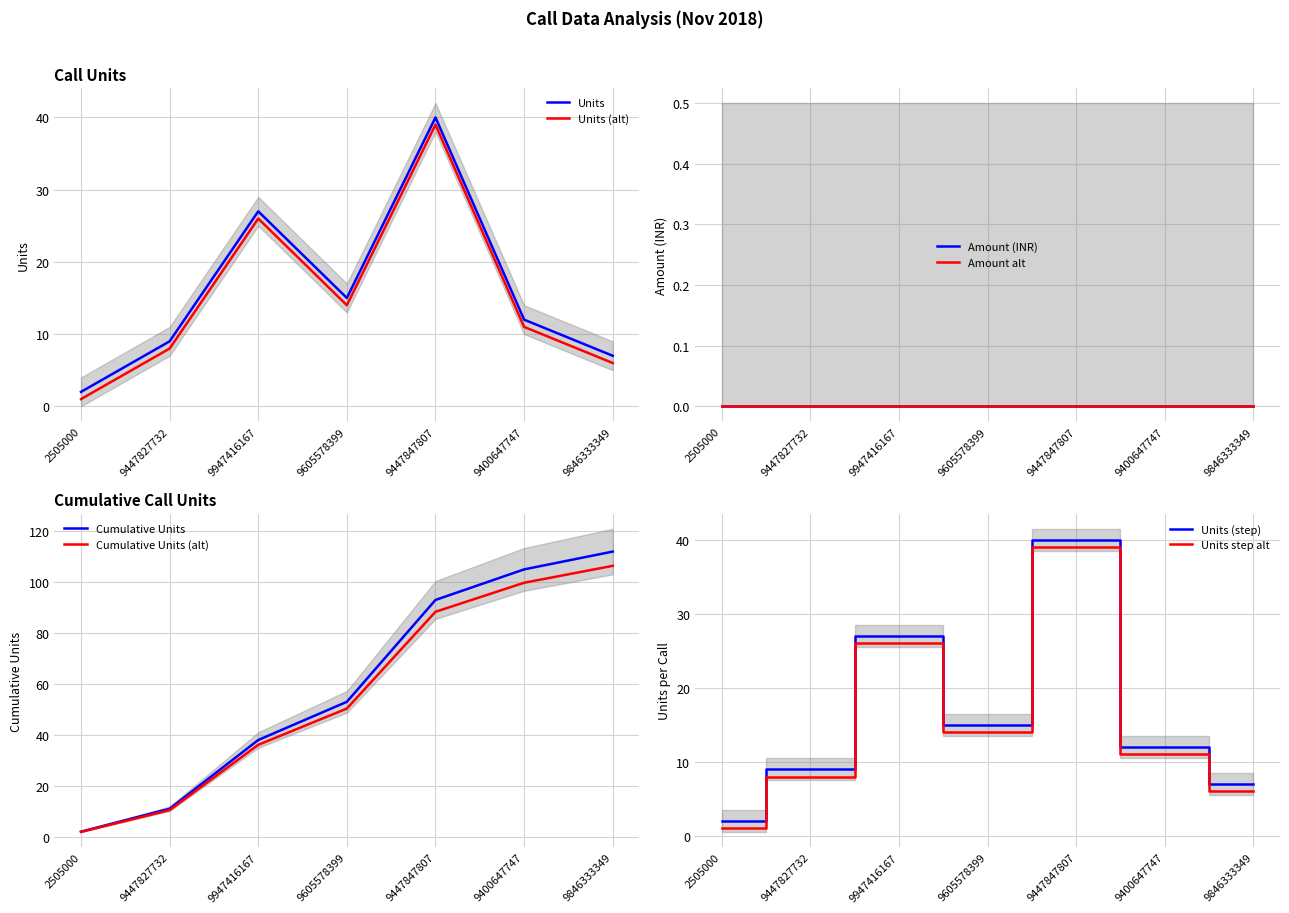

Which category has the lowest value across all series?

2505000